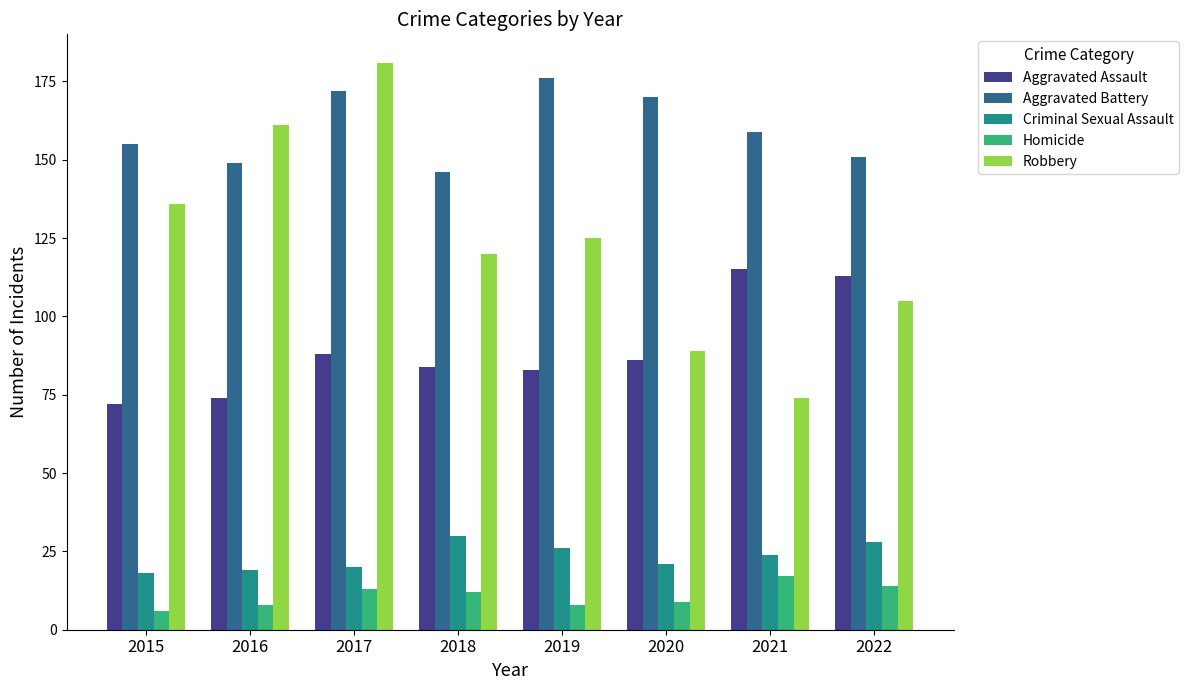

At 2019, list the series in order from smallest to largest.

Homicide, Criminal Sexual Assault, Aggravated Assault, Robbery, Aggravated Battery